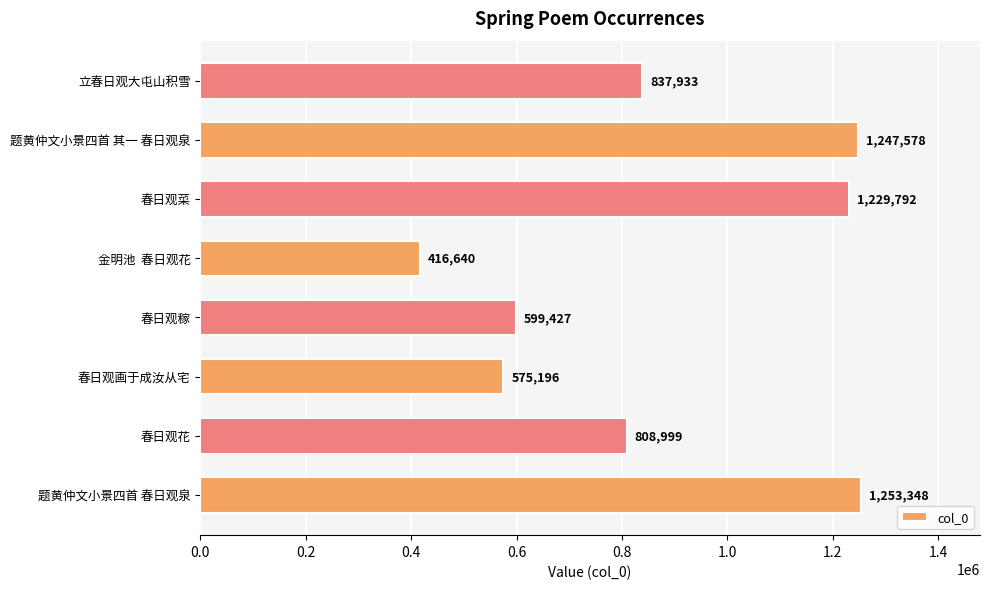

Rank the categories by value from highest to lowest.

题黄仲文小景四首 春日观泉, 题黄仲文小景四首 其一 春日观泉, 春日观菜, 立春日观大屯山积雪, 春日观花, 春日观稼, 春日观画于成汝从宅, 金明池  春日观花